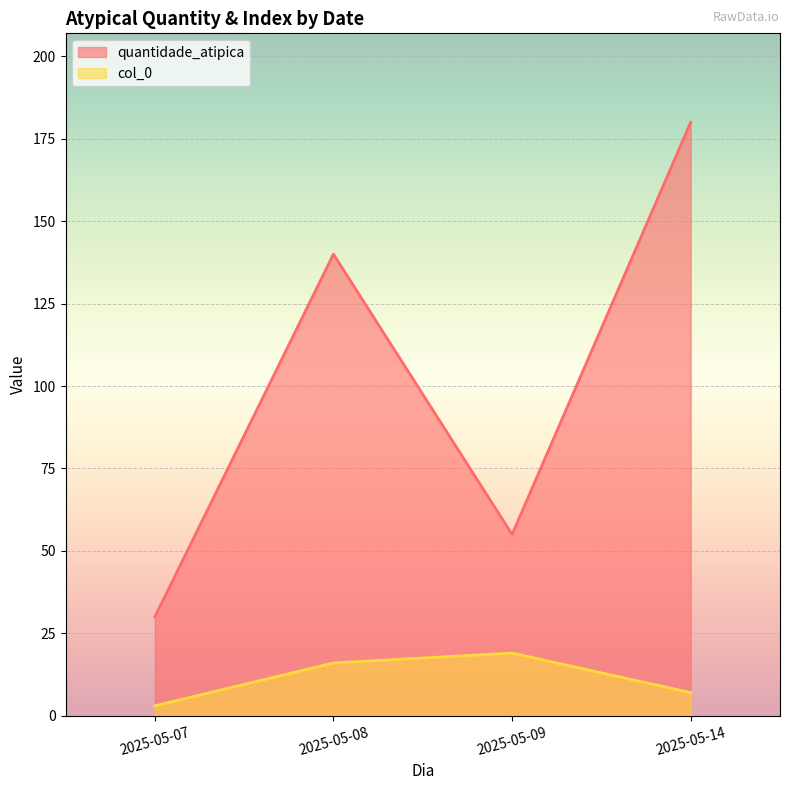

At which category does quantidade_atipica reach its first local valley?

2025-05-09